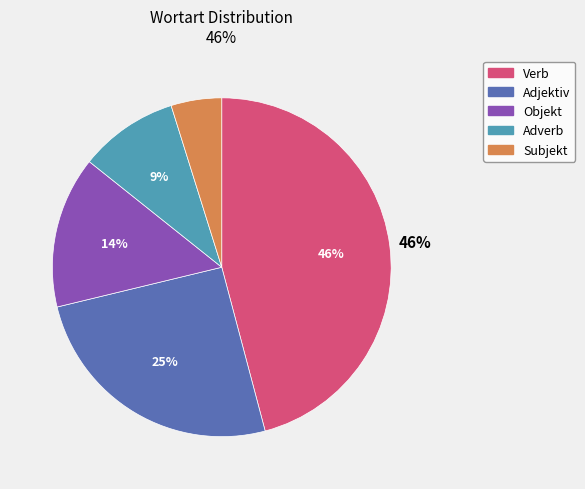

To the nearest percent, what is the difference between the largest and smallest slice percentages?

41%